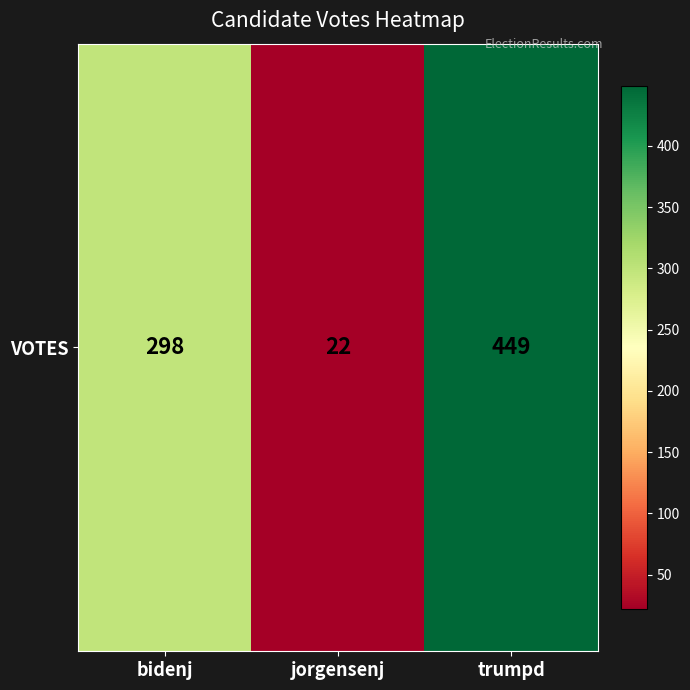

The chart shows a value of 35 at jorgensenj. True or false?

False